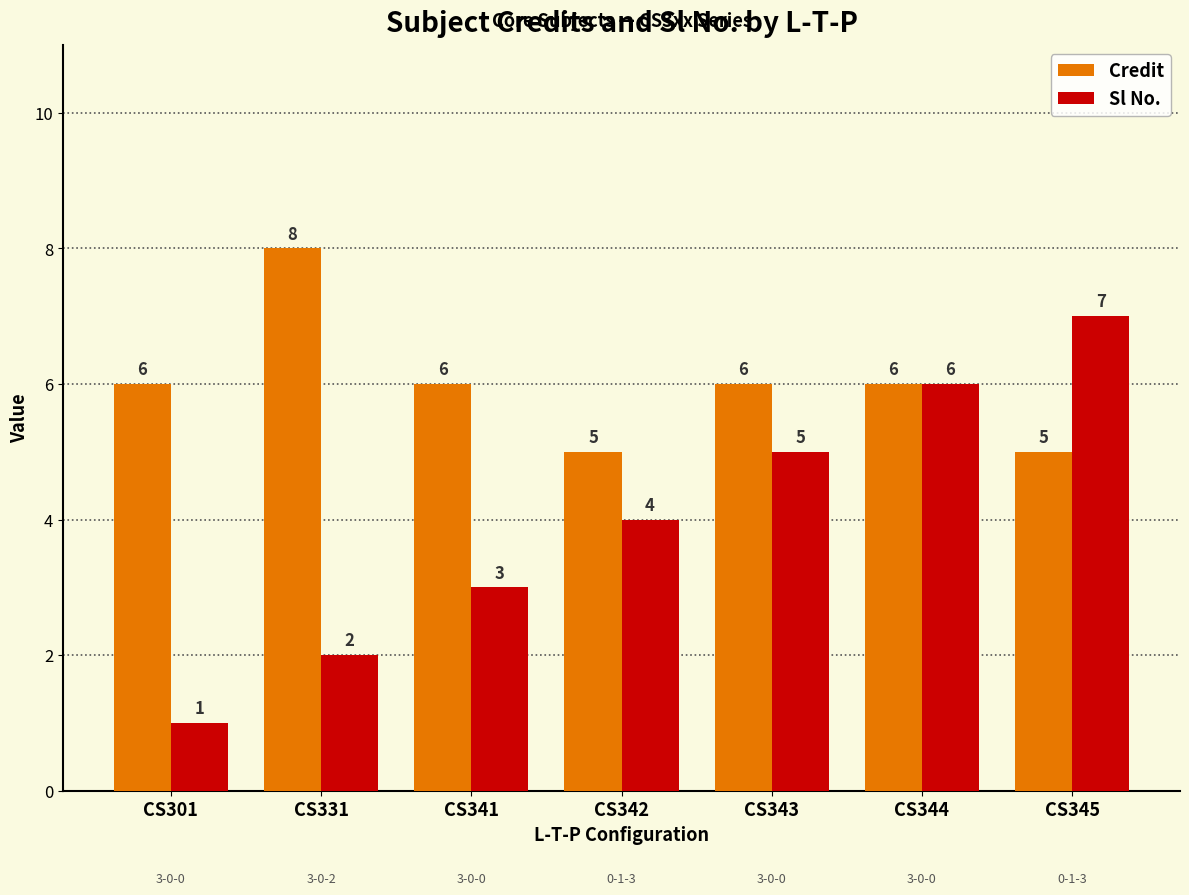

Count the number of data series in this chart.

2